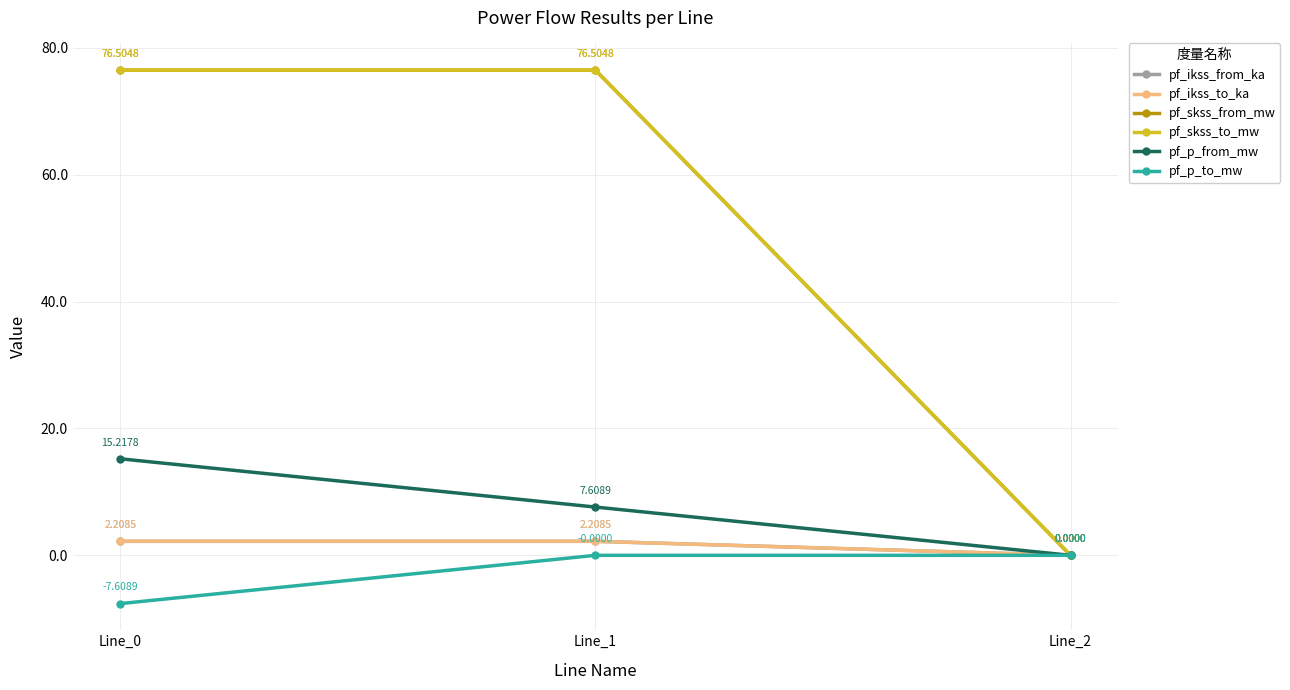

Does the chart have visible grid lines?

Yes